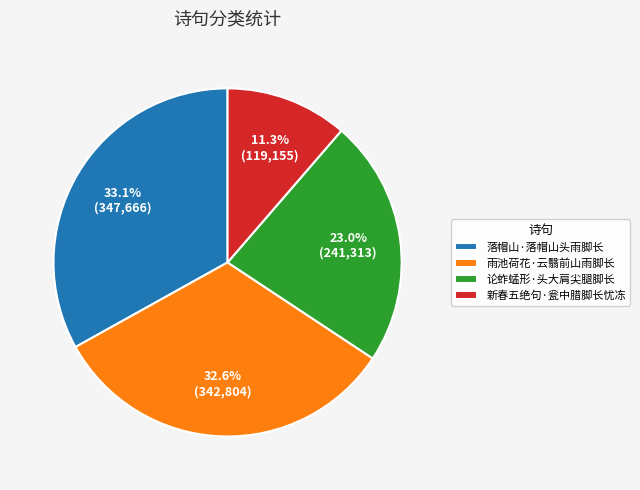

Is it true that 落帽山·落帽山头雨脚长 is 25% of the pie?

False